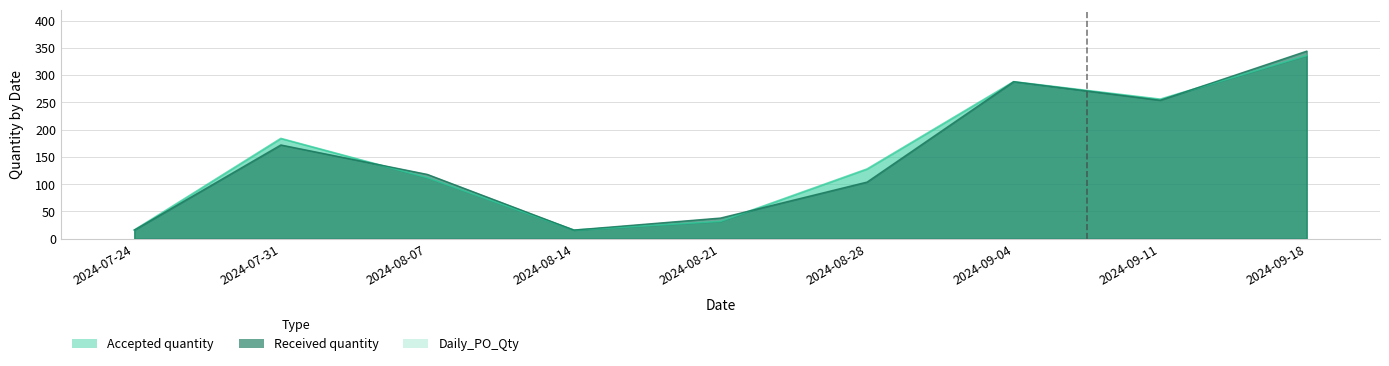

True or false: Accepted quantity and Received quantity cross at least once.

True